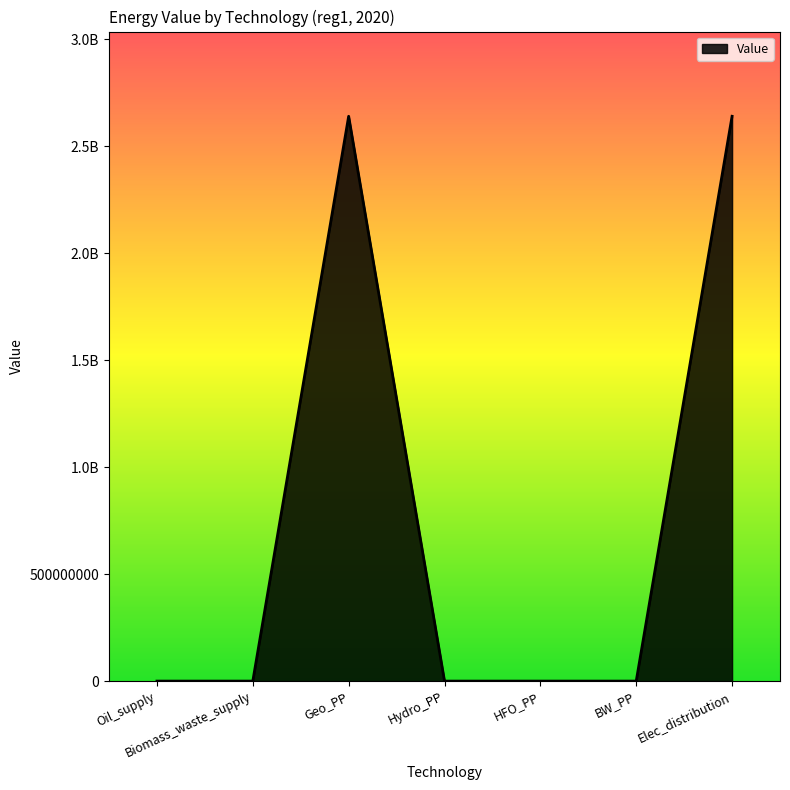

The chart shows a value of 0.0 at HFO_PP. True or false?

True